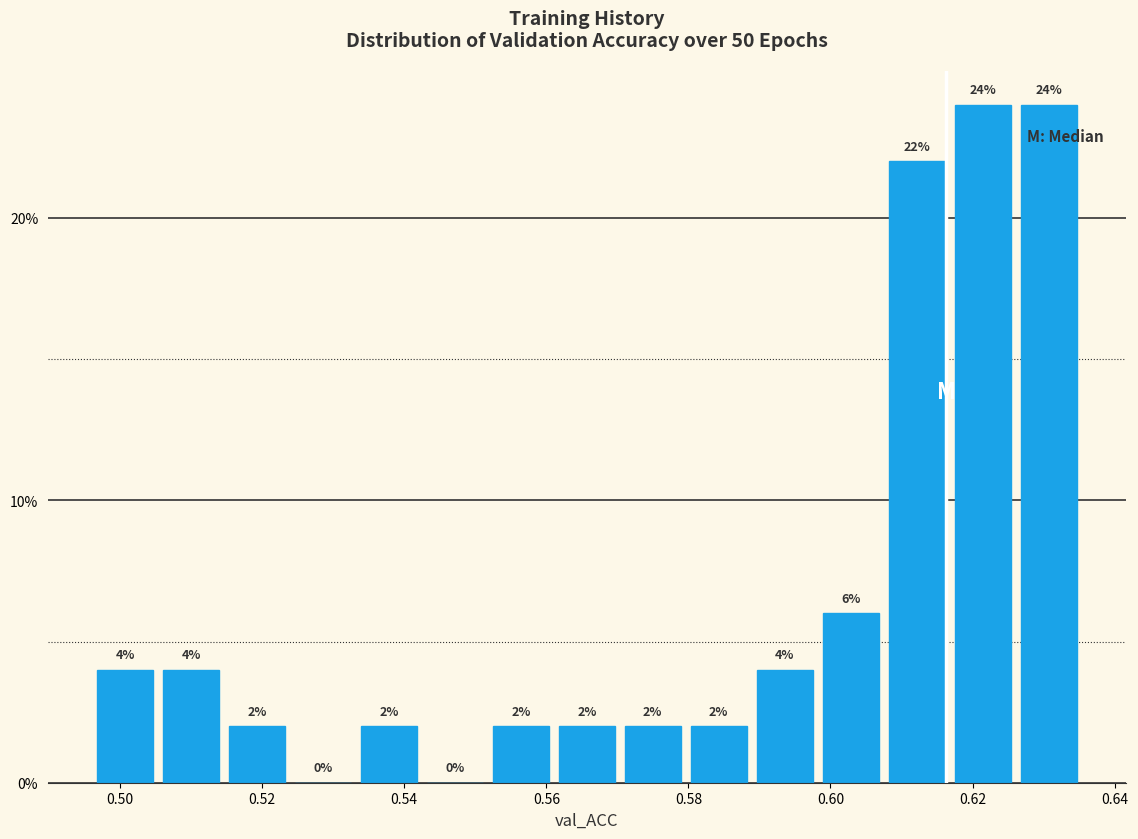

Reading left to right, transcribe this chart: for each bar, give the range it covers on the x-axis and its height. The bar edges are not printed on the chart, so give them approximately, as read against the axis.

0.496 to 0.506: 4
0.506 to 0.514: 4
0.514 to 0.524: 2
0.524 to 0.534: 0
0.534 to 0.542: 2
0.542 to 0.552: 0
0.552 to 0.562: 2
0.562 to 0.570: 2
0.570 to 0.580: 2
0.580 to 0.588: 2
0.588 to 0.598: 4
0.598 to 0.608: 6
0.608 to 0.616: 22
0.616 to 0.626: 24
0.626 to 0.636: 24